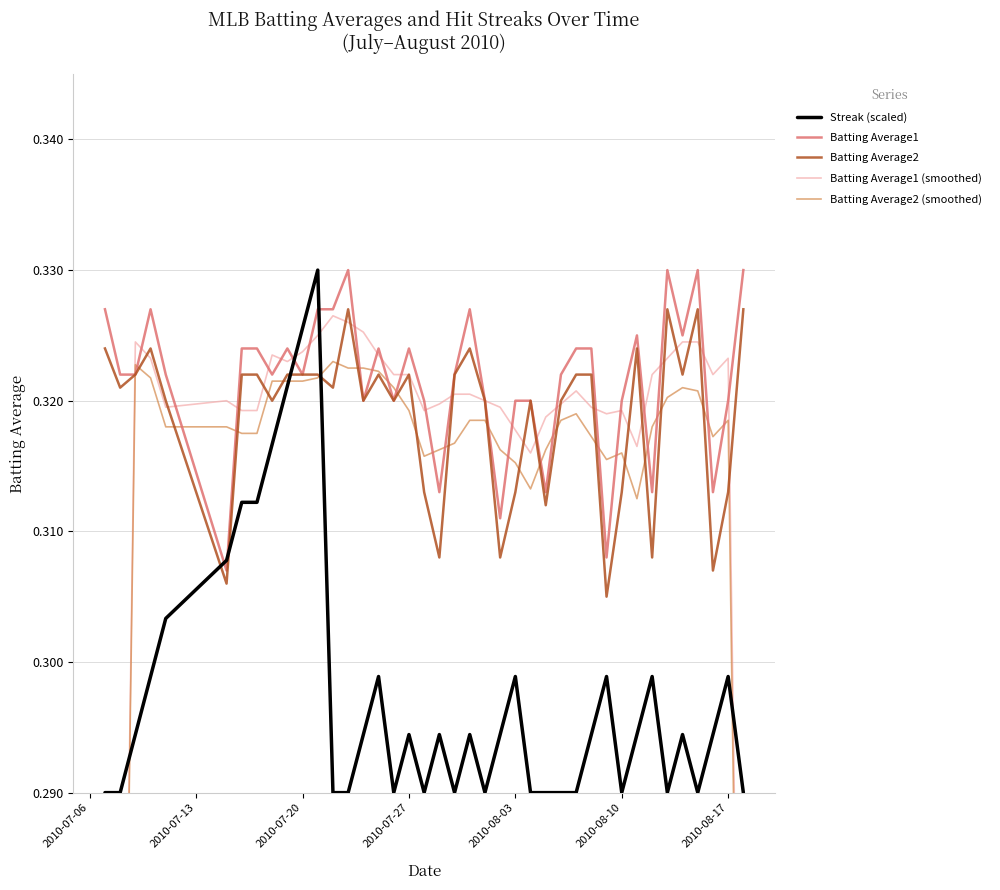

True or false: Batting Average2 has a value of 0.4 at 2010-08-17.

False